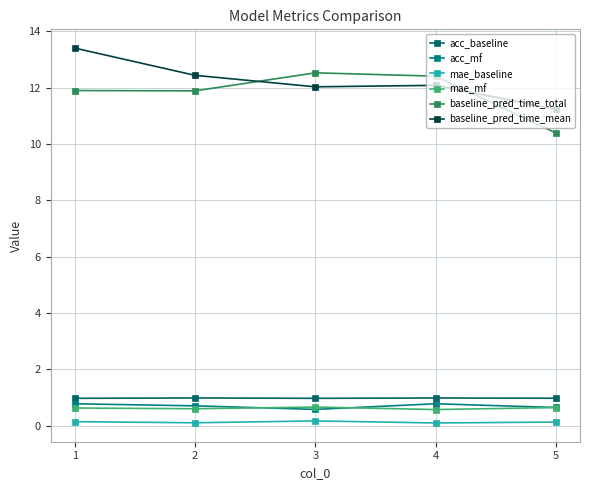

At which category does acc_mf reach its first local valley?

3